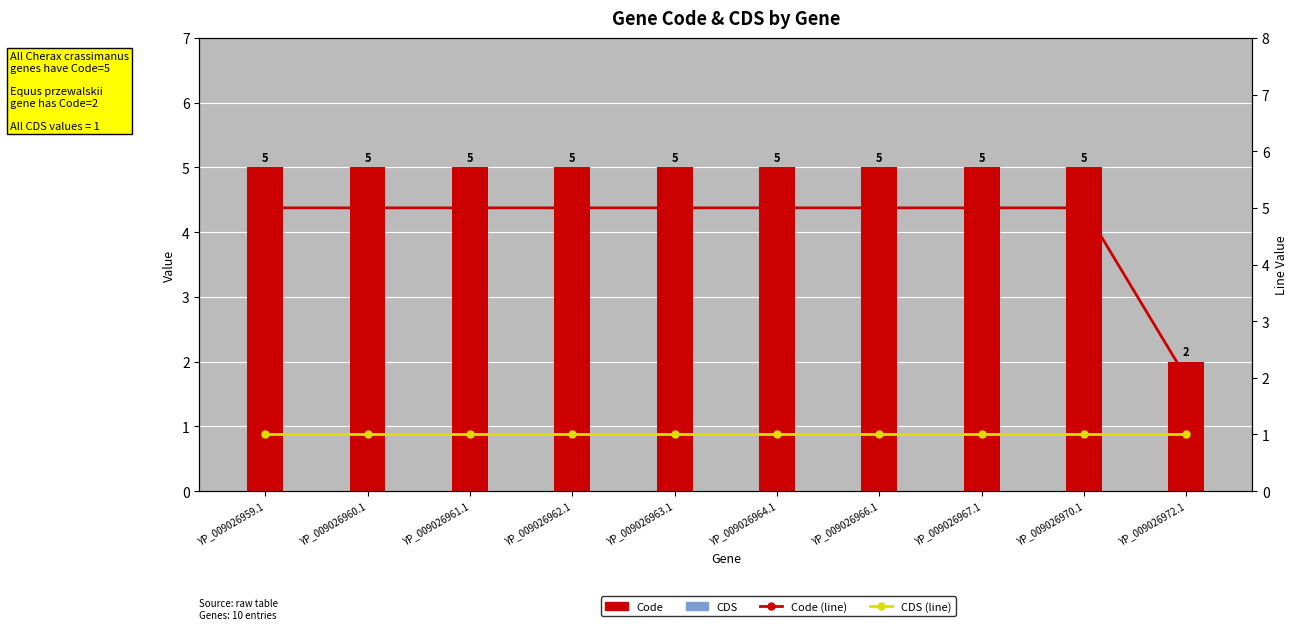

How many groups of bars are there?

10